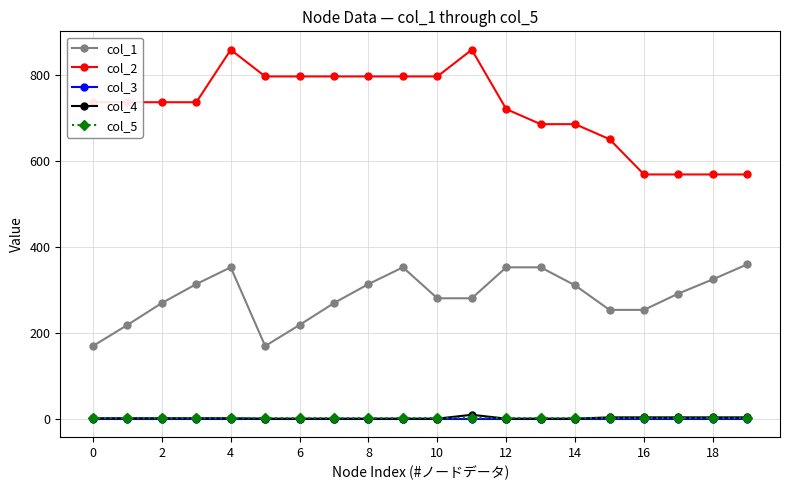

True or false: col_2 and col_5 cross at least once.

False